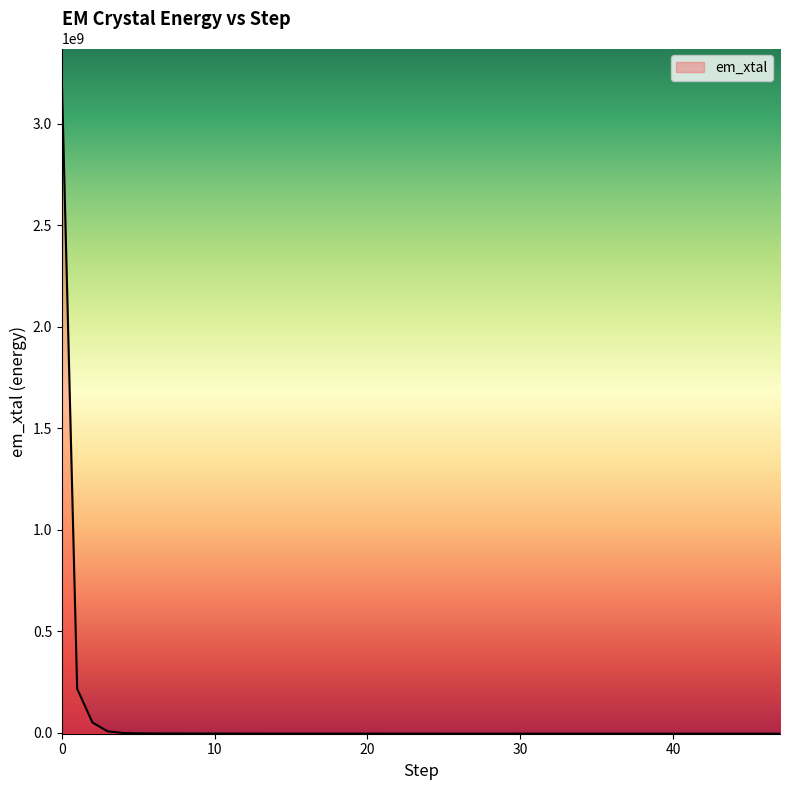

What is the value of the 21st point from the left?

-3387997.5